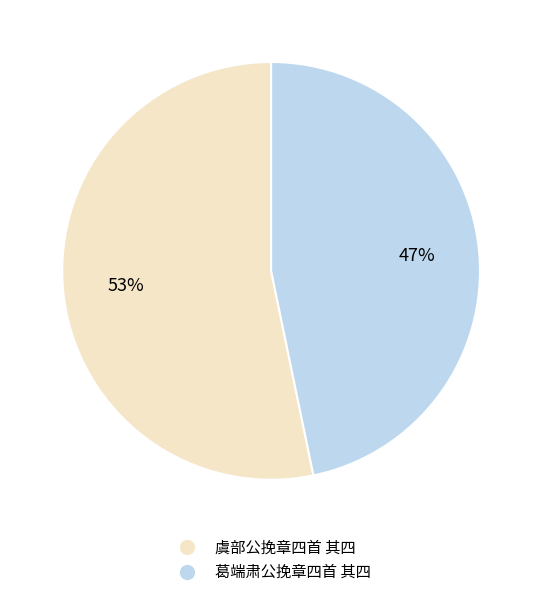

Which category has the biggest portion of the pie?

虞部公挽章四首 其四